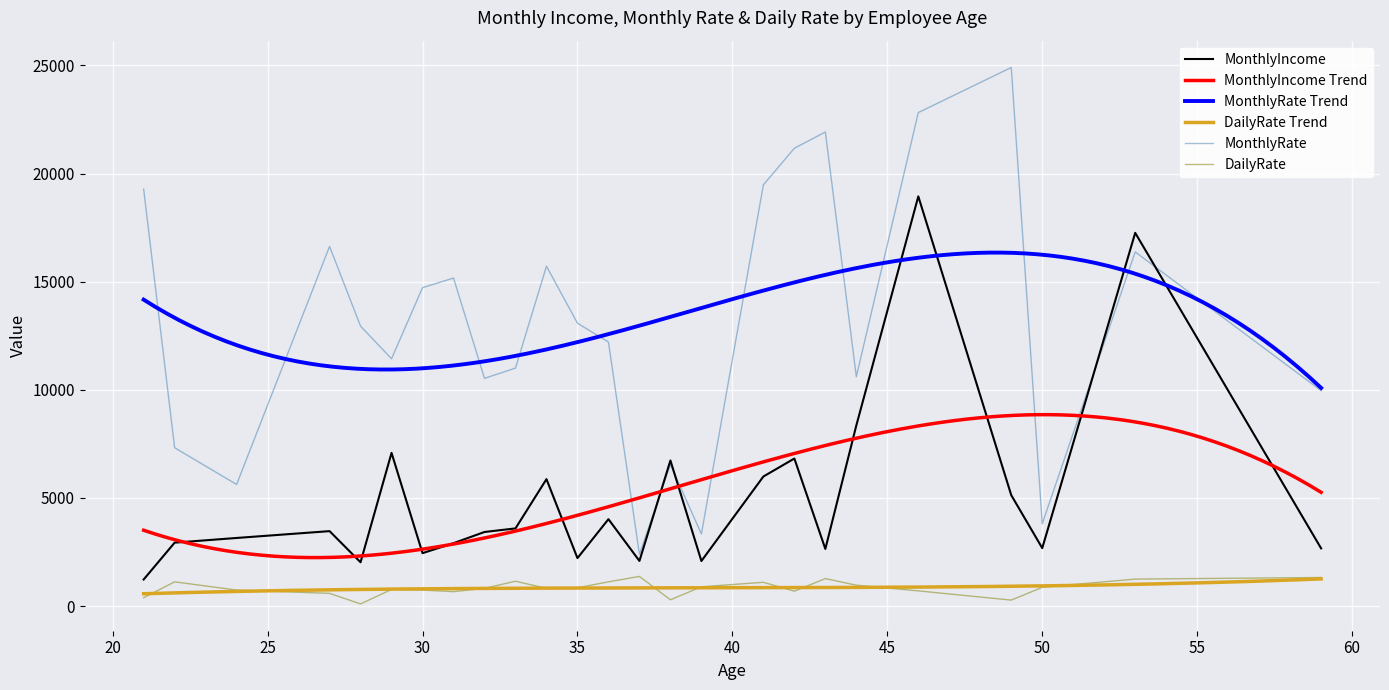

In MonthlyRate, how many points are higher than both neighbors (excluding endpoints)?

7